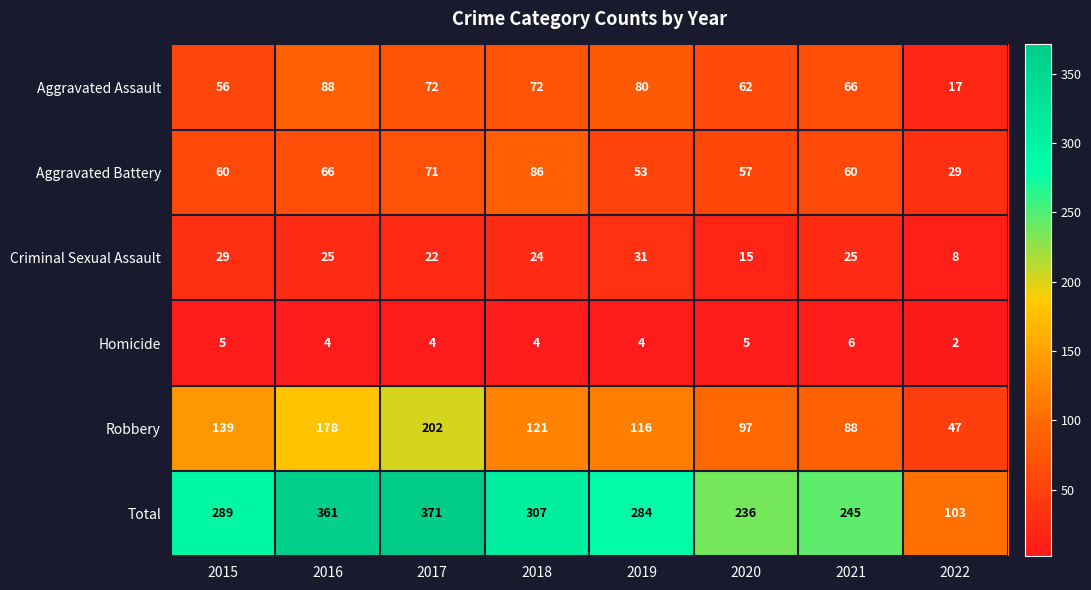

True or false: Homicide has a value of 4 at 2017.

True